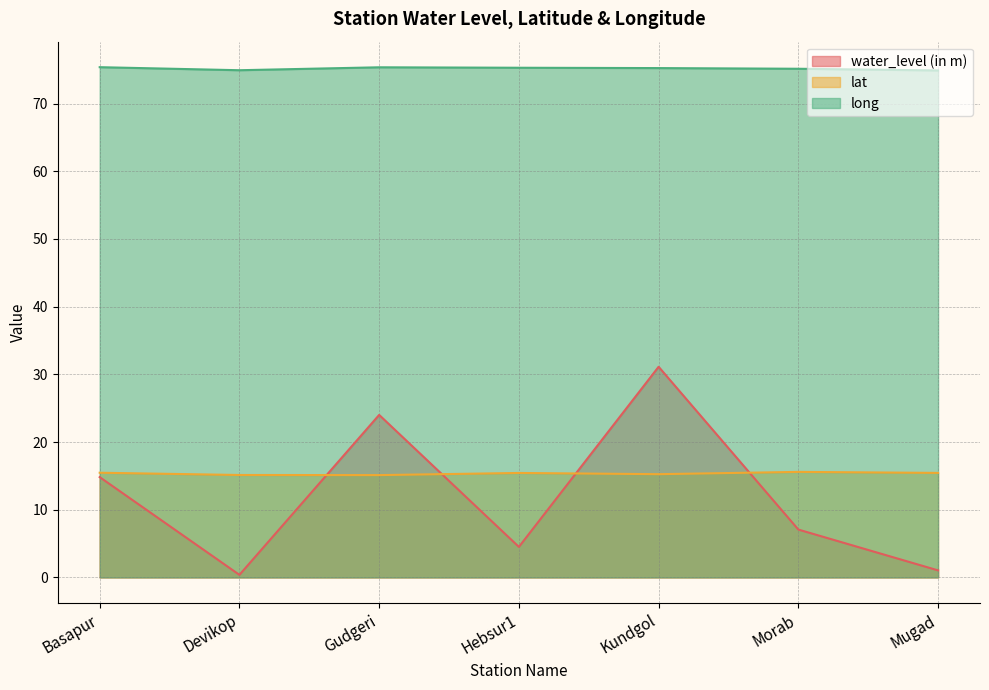

Reading left to right, what are all the values shown in this chart?

water_level (in m): 14.8	0.4	24.0	4.5	31.1	7.1	1.0
lat: 15.5	15.1	15.1	15.4	15.3	15.6	15.4
long: 75.4	74.9	75.4	75.3	75.2	75.2	74.9